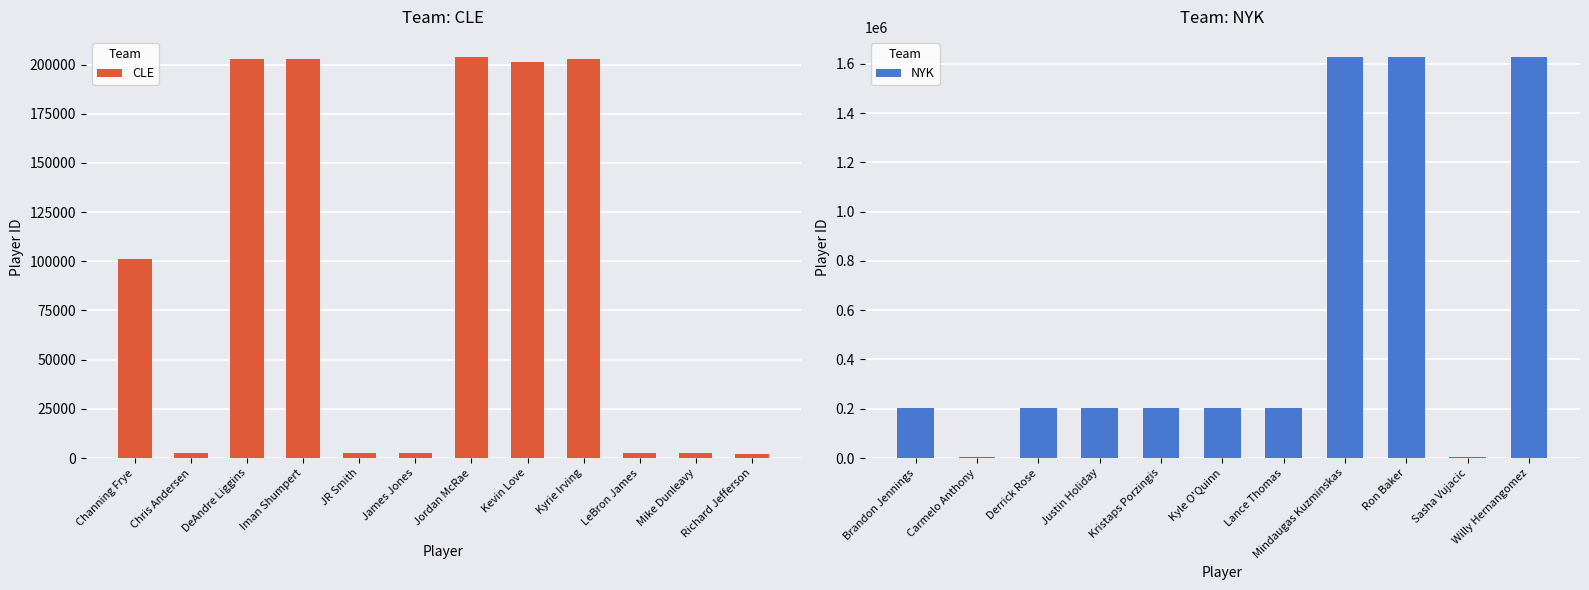

The value at James Jones is 2592. True or false?

True